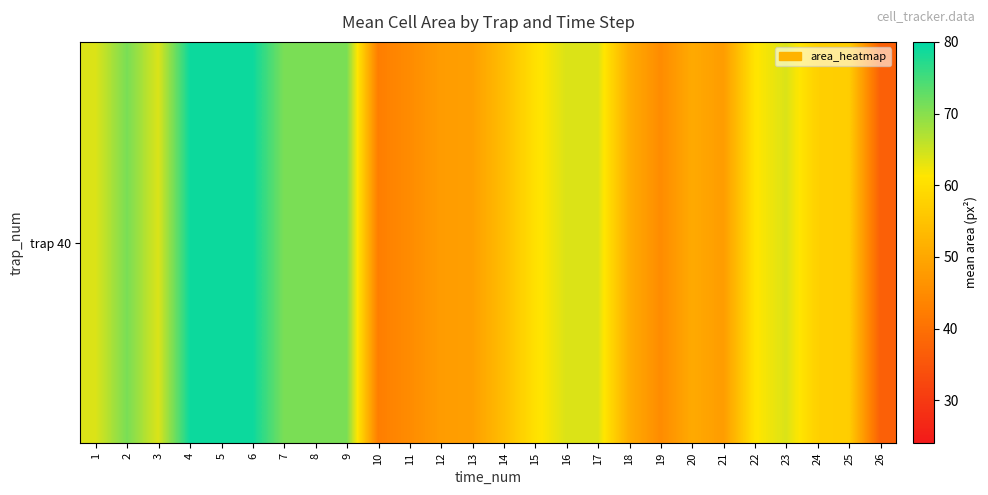

Which category has the highest value across all series?

4